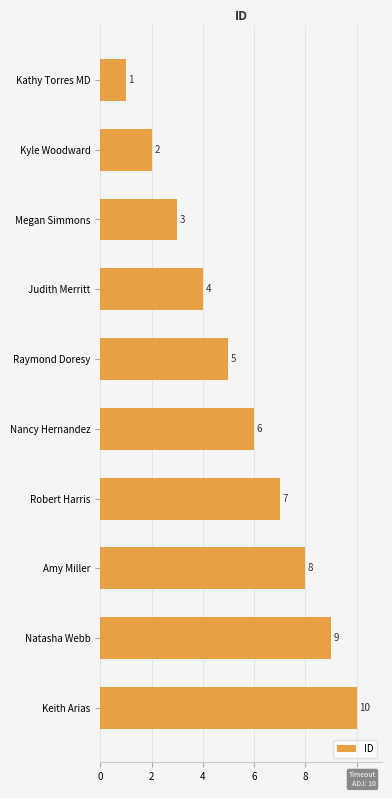

Rank the categories by value from lowest to highest.

Kathy Torres MD, Kyle Woodward, Megan Simmons, Judith Merritt, Raymond Doresy, Nancy Hernandez, Robert Harris, Amy Miller, Natasha Webb, Keith Arias